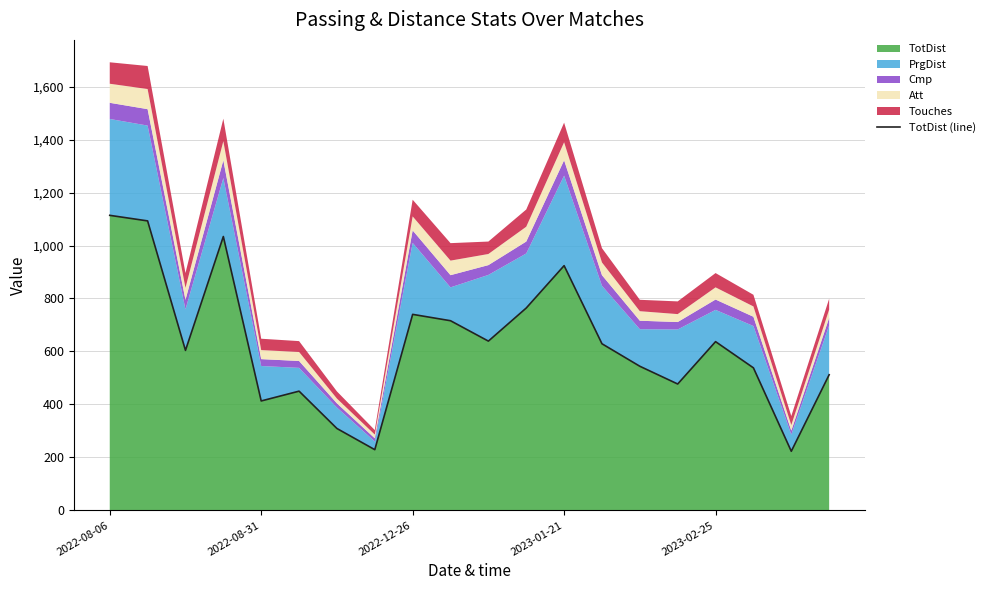

What is the lowest value of the TotDist series?

223